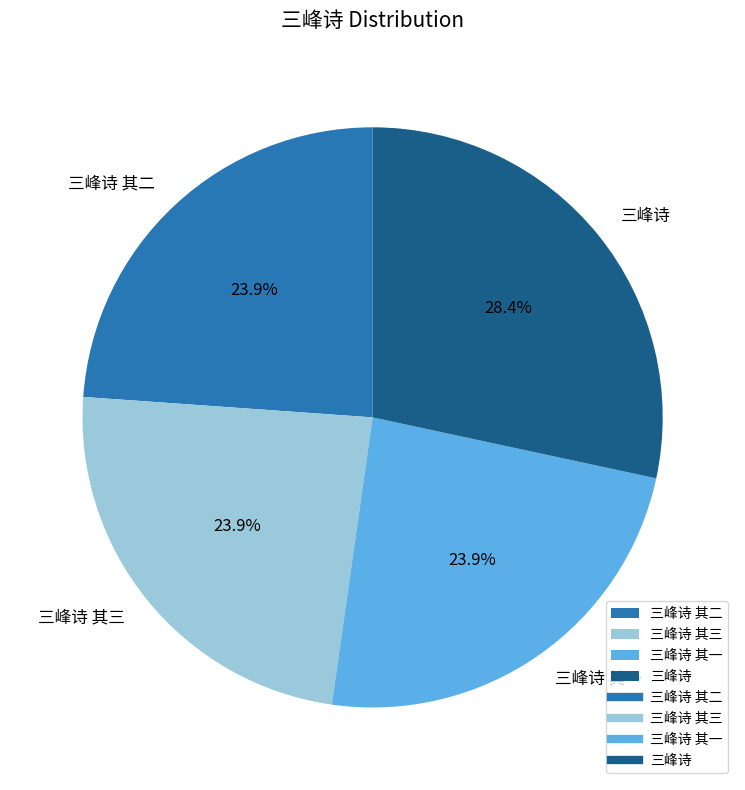

Approximately how many times larger is the value at 三峰诗 其三 compared to 三峰诗?

0.8